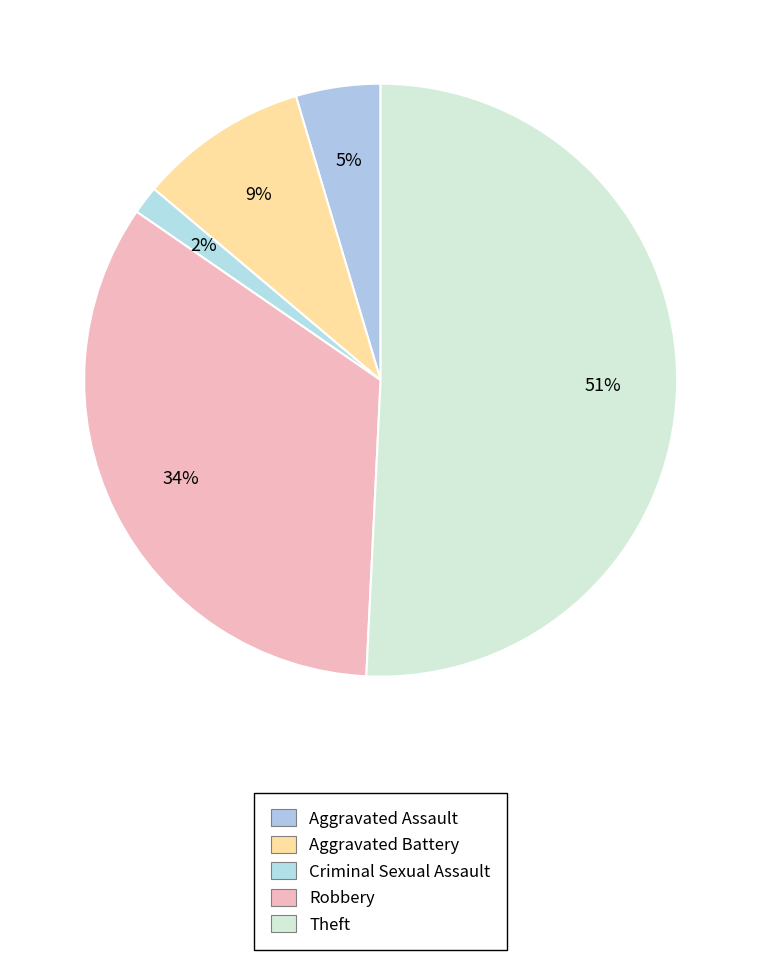

True or false: Theft accounts for 63% of the total.

False